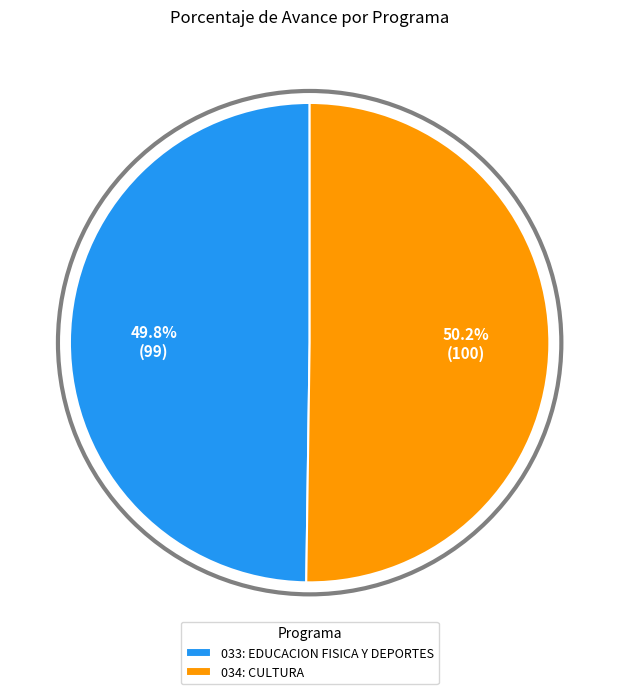

Is there any slice that represents more than half of the pie?

Yes